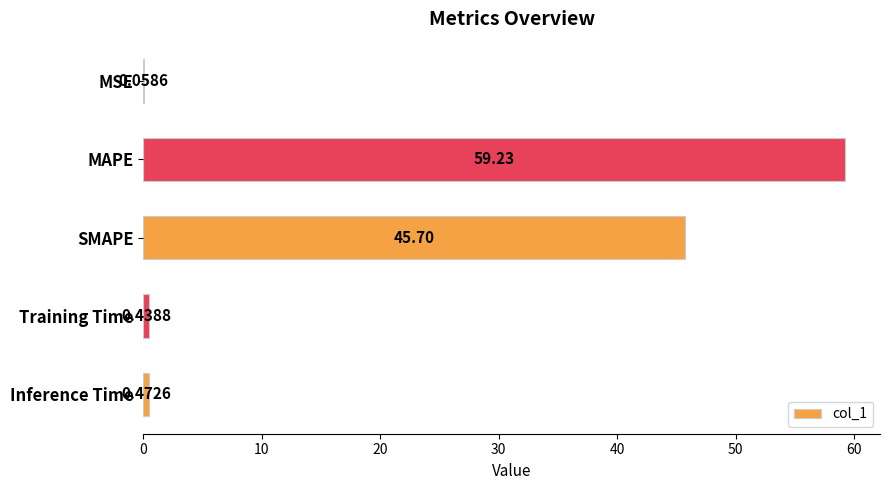

Which label corresponds to the largest value in the chart?

MAPE